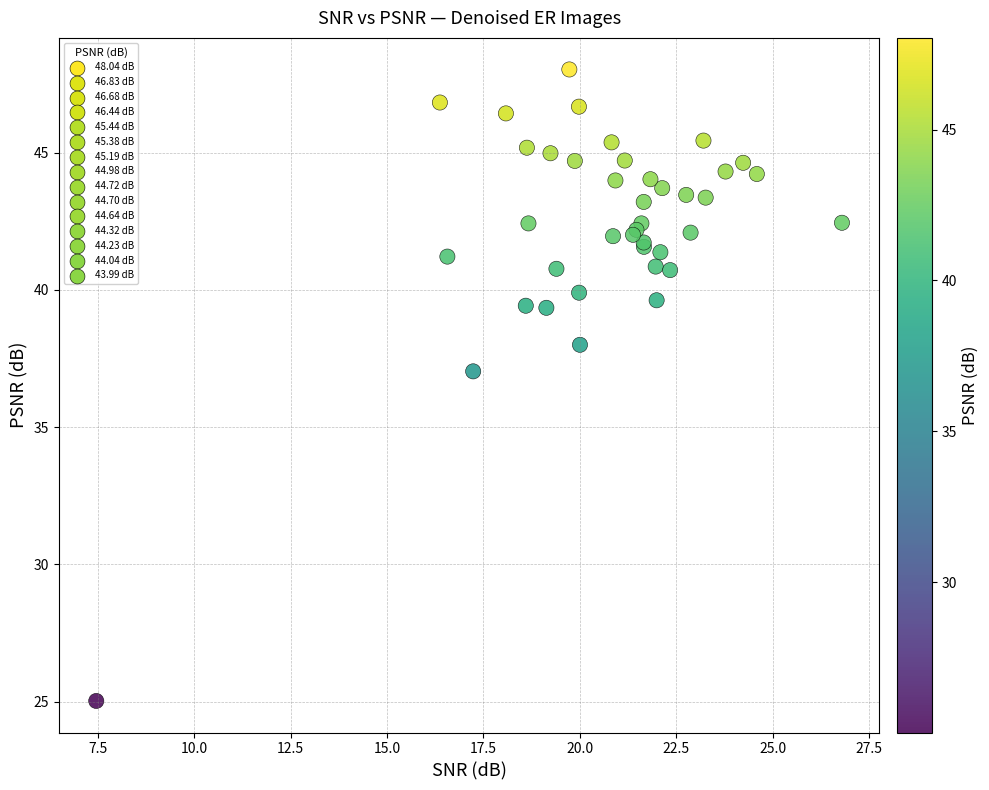

What Y value in the scatter plot is closest to 36?

37.0